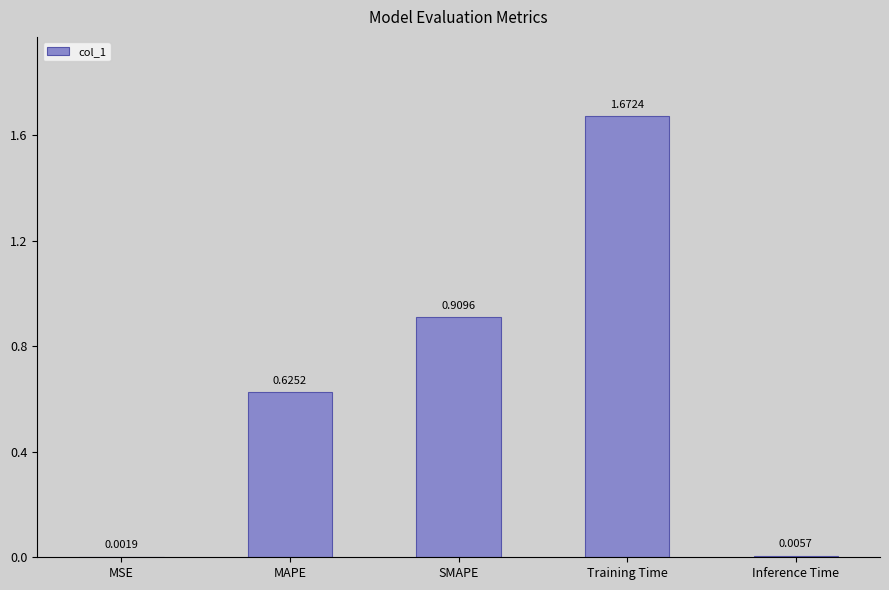

Between MSE and Training Time, which is larger?

Training Time